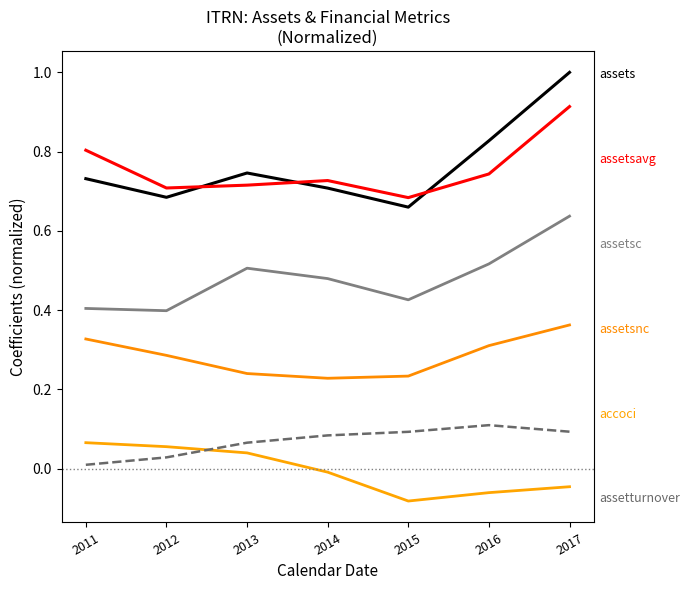

Reading left to right, transcribe all the data shown in this chart.

assets: 0.7	0.7	0.7	0.7	0.7	0.8	1.0
assetsavg: 0.8	0.7	0.7	0.7	0.7	0.7	0.9
assetsnc: 0.3	0.3	0.2	0.2	0.2	0.3	0.4
assetsc: 0.4	0.4	0.5	0.5	0.4	0.5	0.6
accoci: 0.1	0.1	0.0	-0.0	-0.1	-0.1	-0.0
assetturnover: 0.0	0.0	0.1	0.1	0.1	0.1	0.1